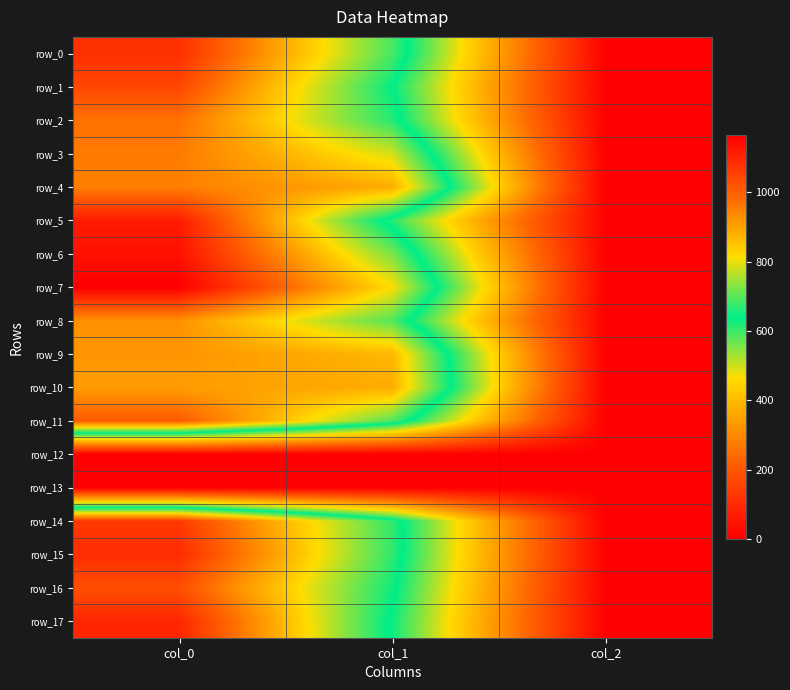

The row_4 series shows 3.0 at col_2. True or false?

False